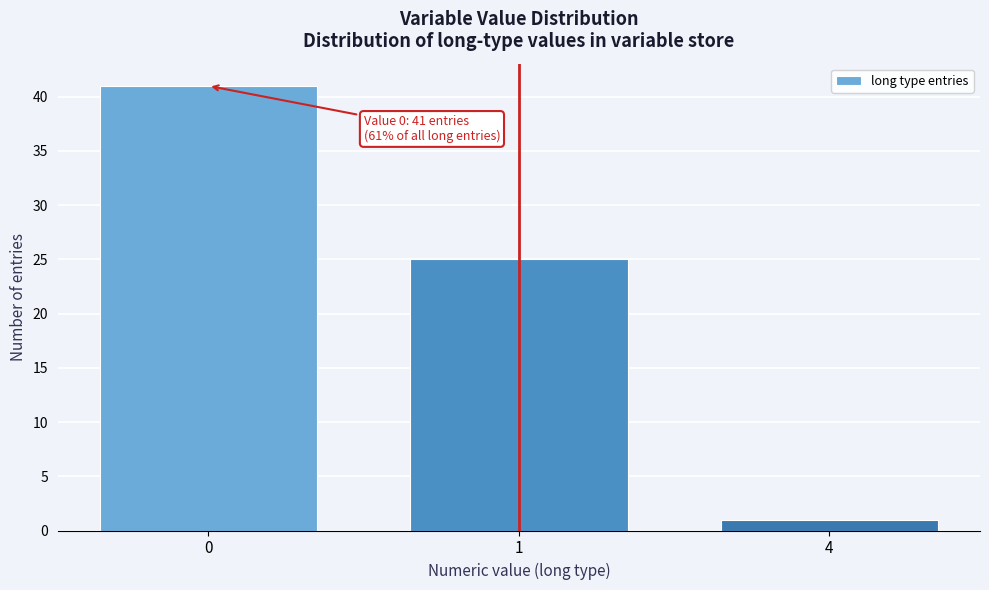

Reading right to left, list all the values displayed in this chart.

4=1	1=25	0=41